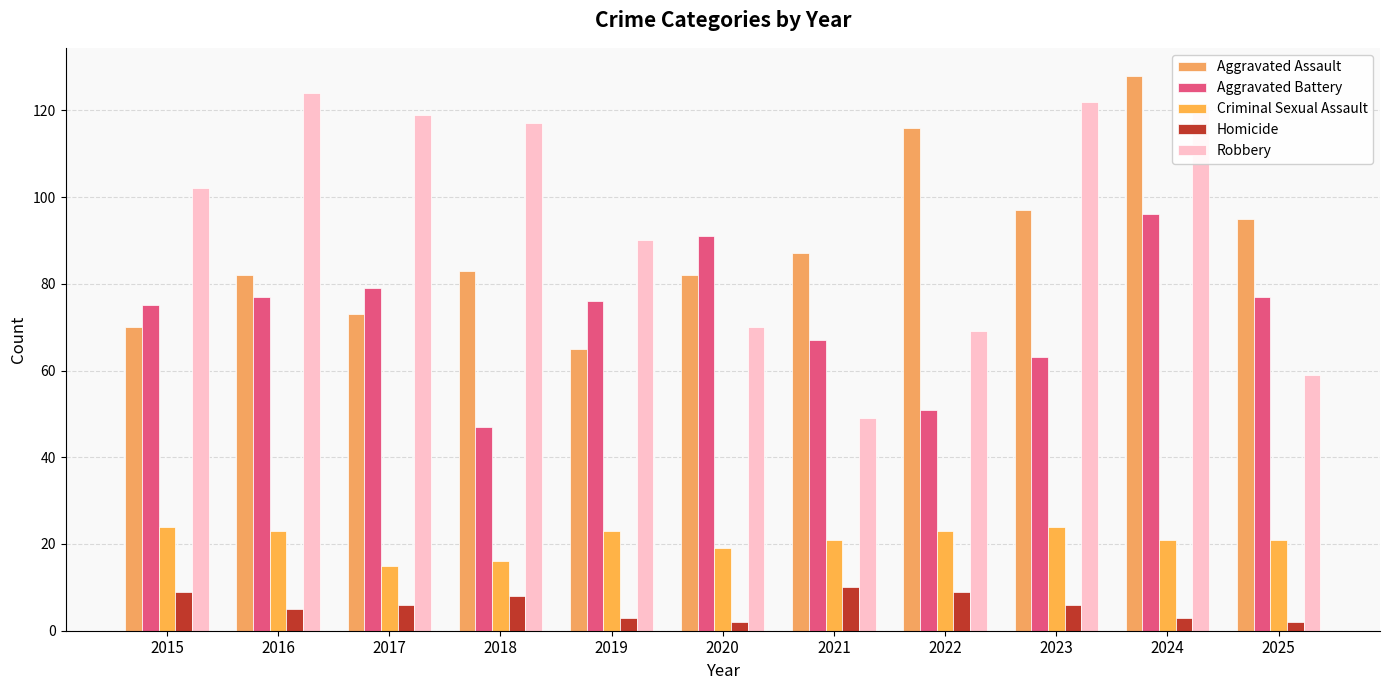

What is the approximate value of Aggravated Assault at 2023, to the nearest 10?

100